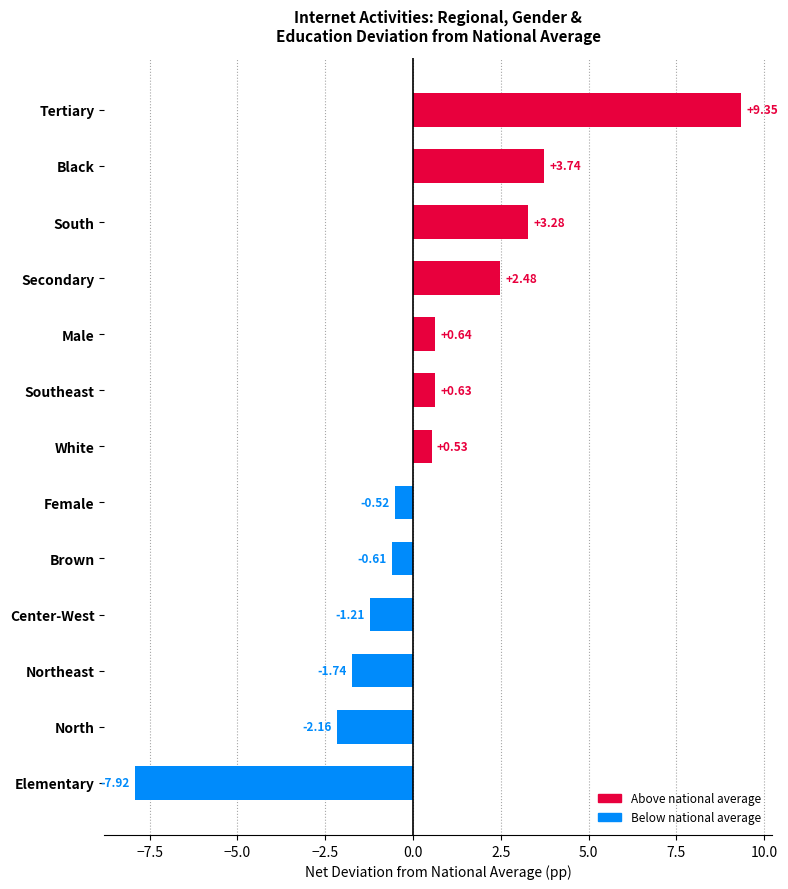

At which category does the chart reach its minimum across all series?

Elementary